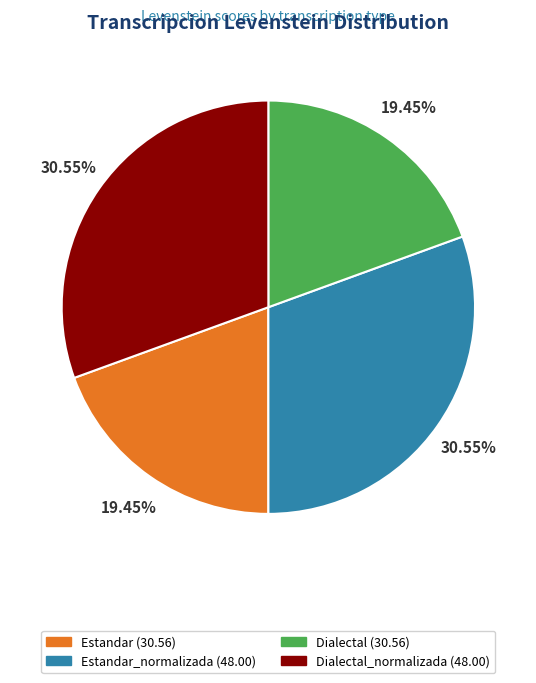

Does any single category account for the majority?

No